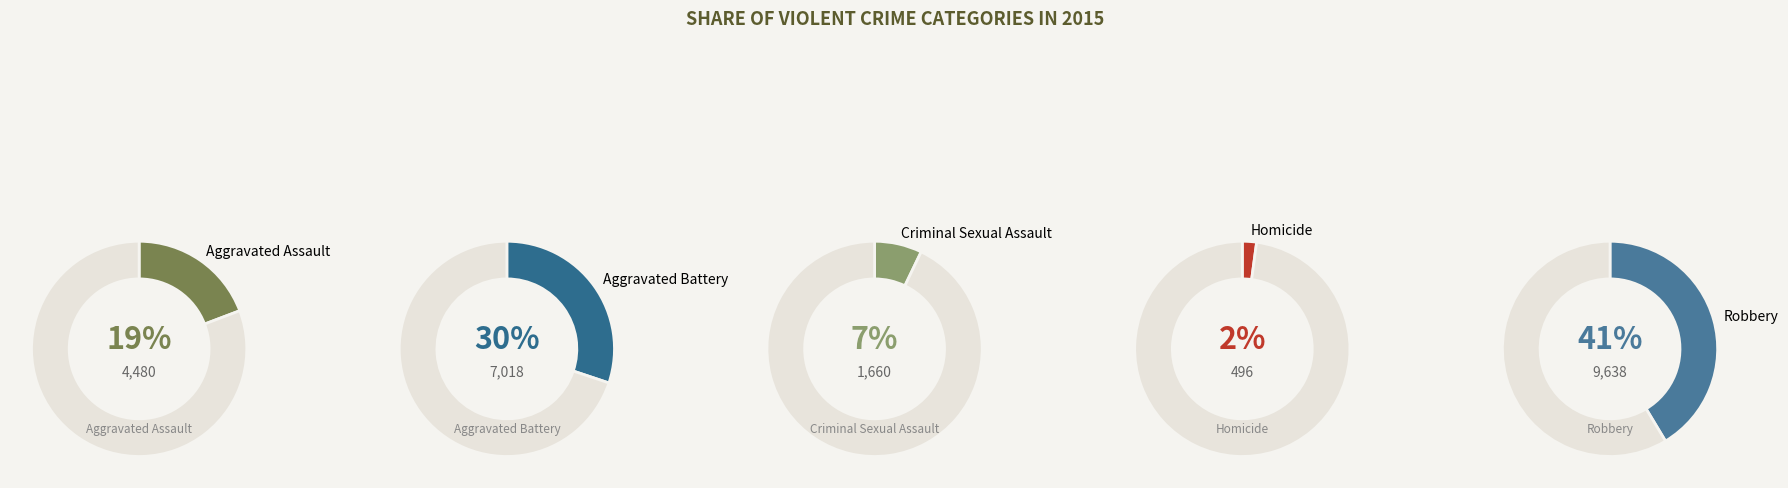

Which has a higher value, Homicide or Criminal Sexual Assault?

Criminal Sexual Assault